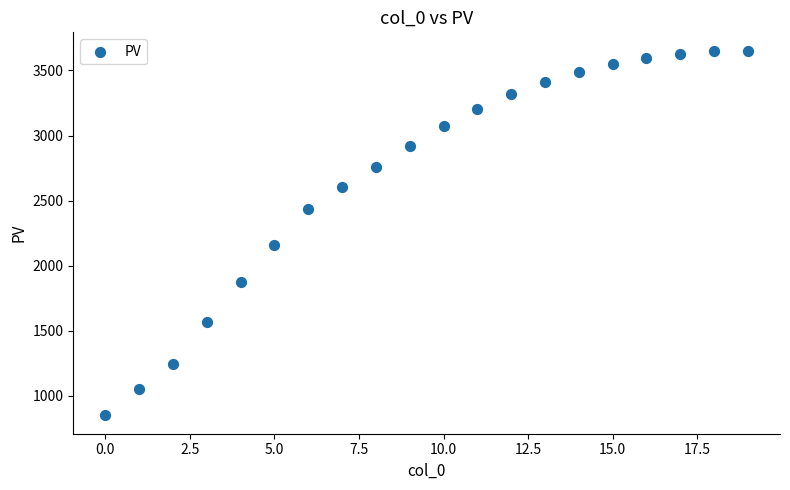

What Y value in the scatter plot is closest to 2251?

2160